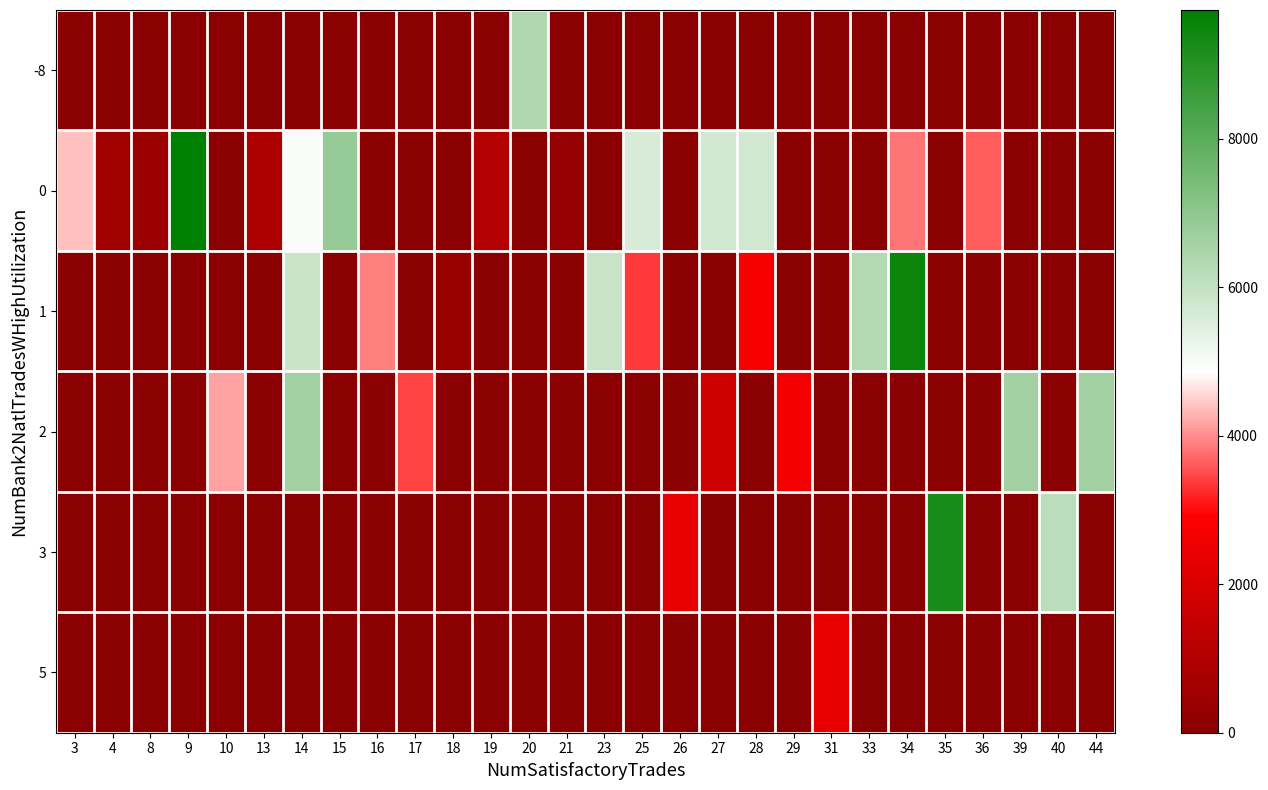

Count the number of categories in the chart.

28